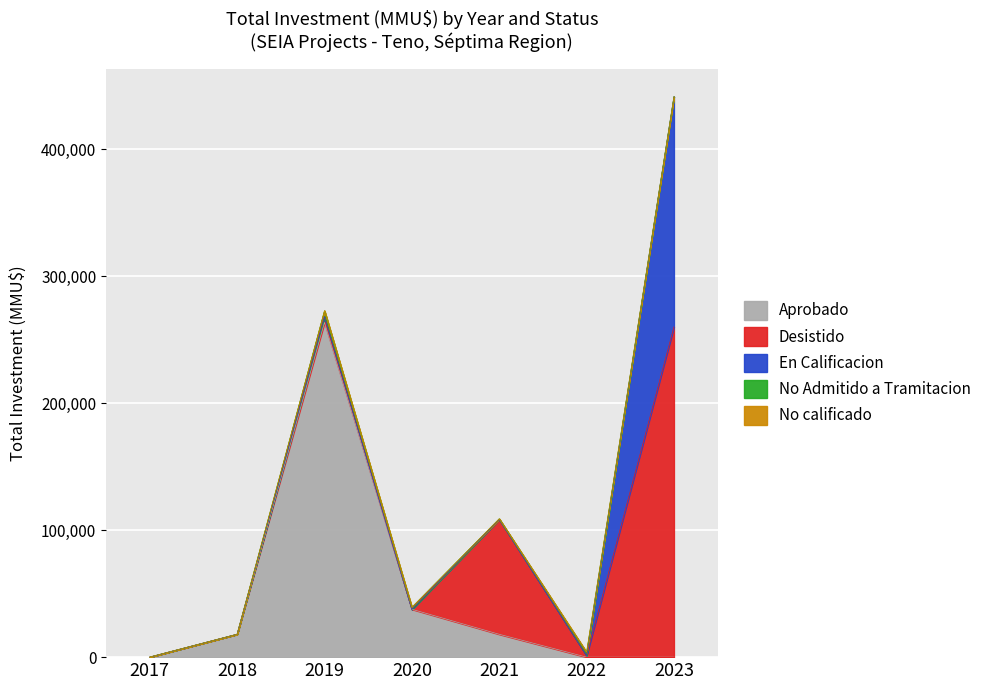

At which category is the sum across all series the highest?

2023